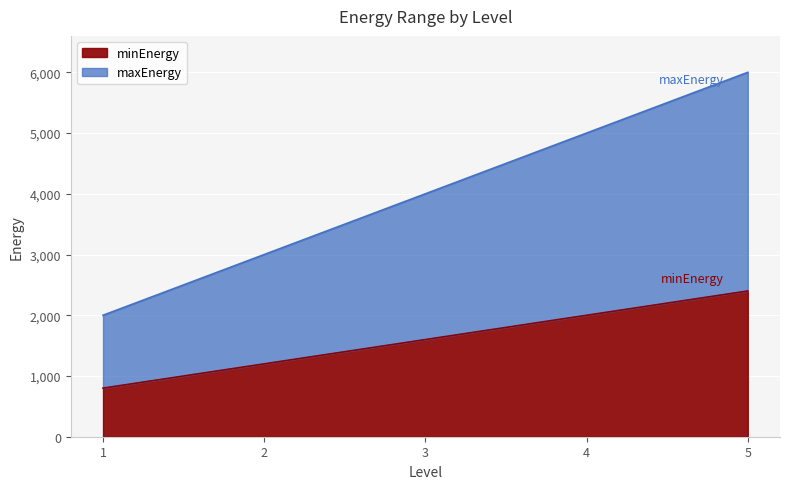

True or false: maxEnergy and minEnergy cross at least once.

False